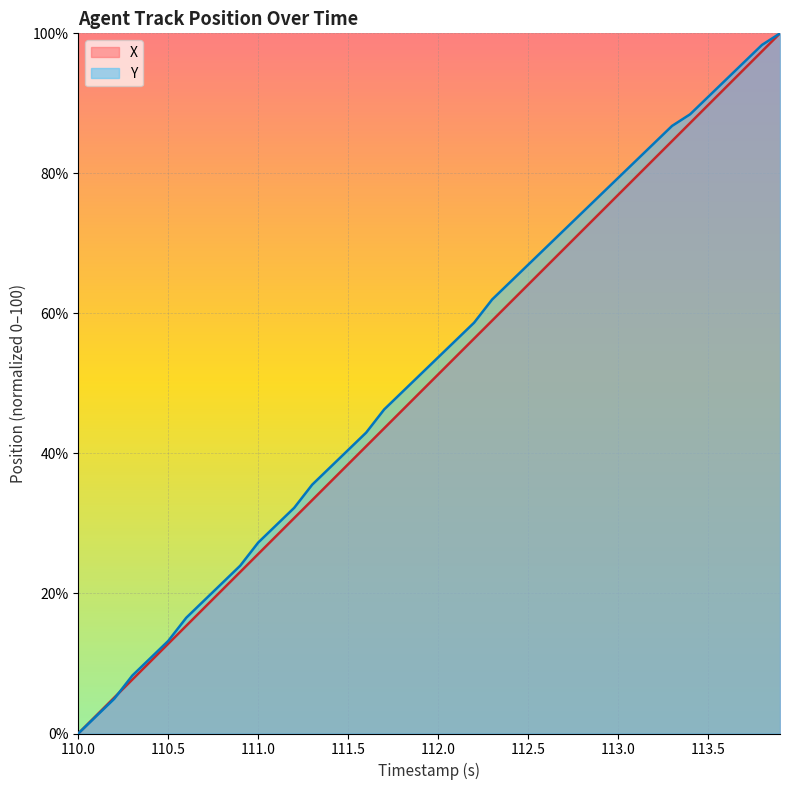

The Y series shows 66.9 at 112.5. True or false?

True